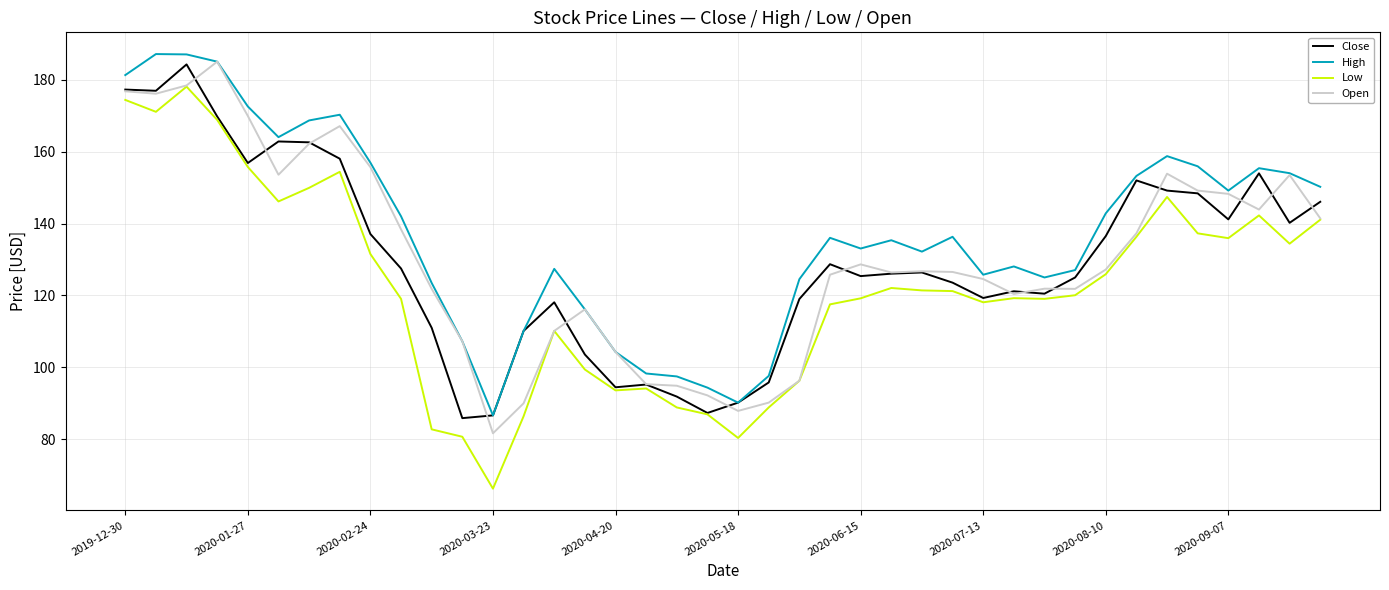

What is the maximum value shown in the chart?

187.2